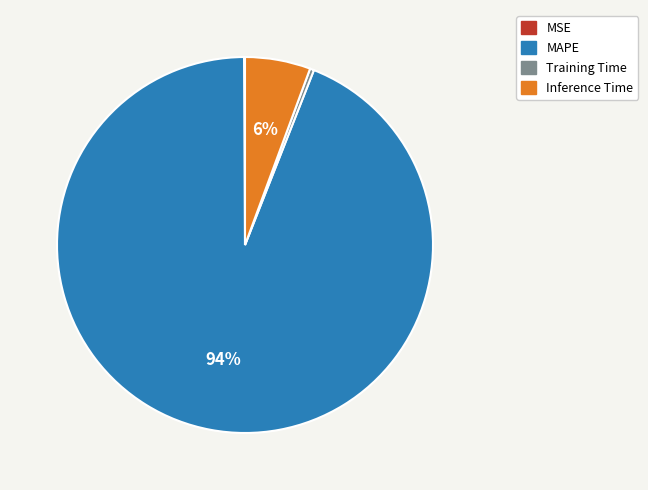

True or false: MAPE accounts for 94% of the total.

True